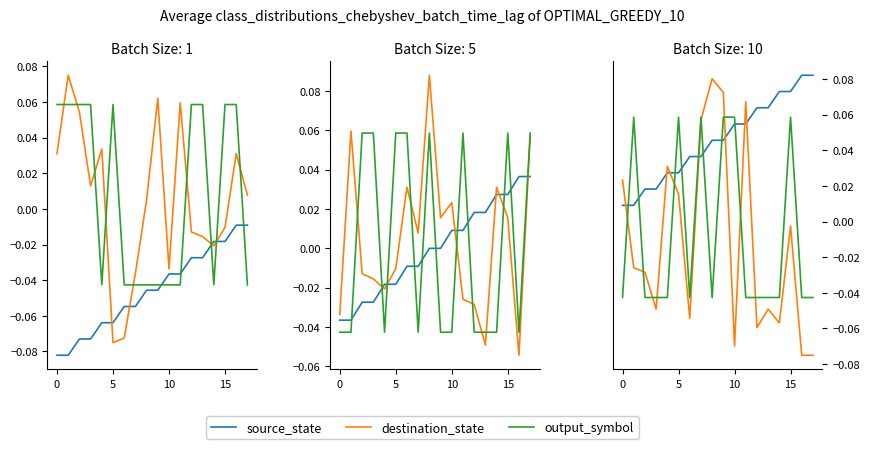

Which category has the lowest value in the destination_state series?

16